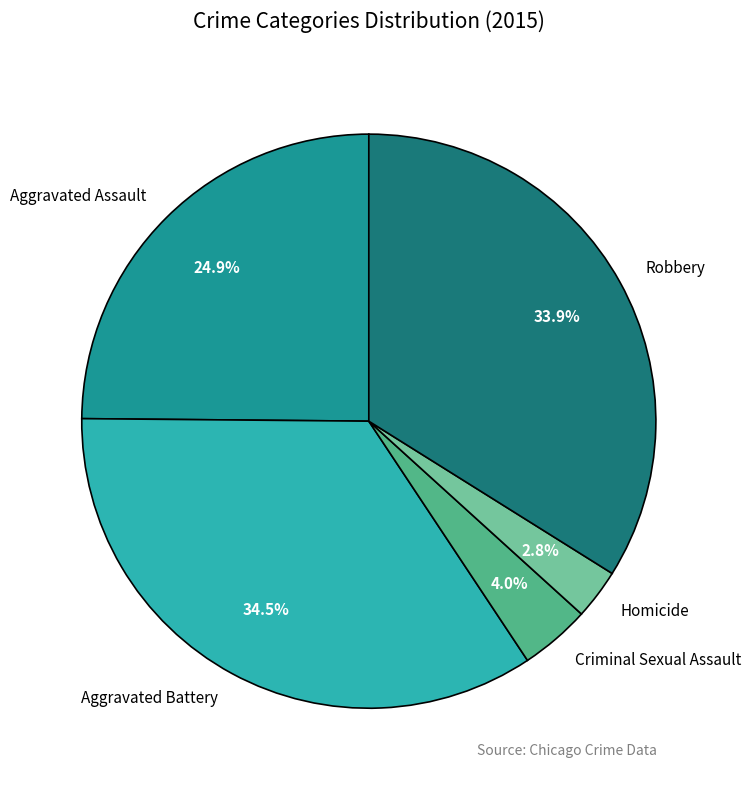

What is the ratio of the value at Homicide to the value at Criminal Sexual Assault?

0.7